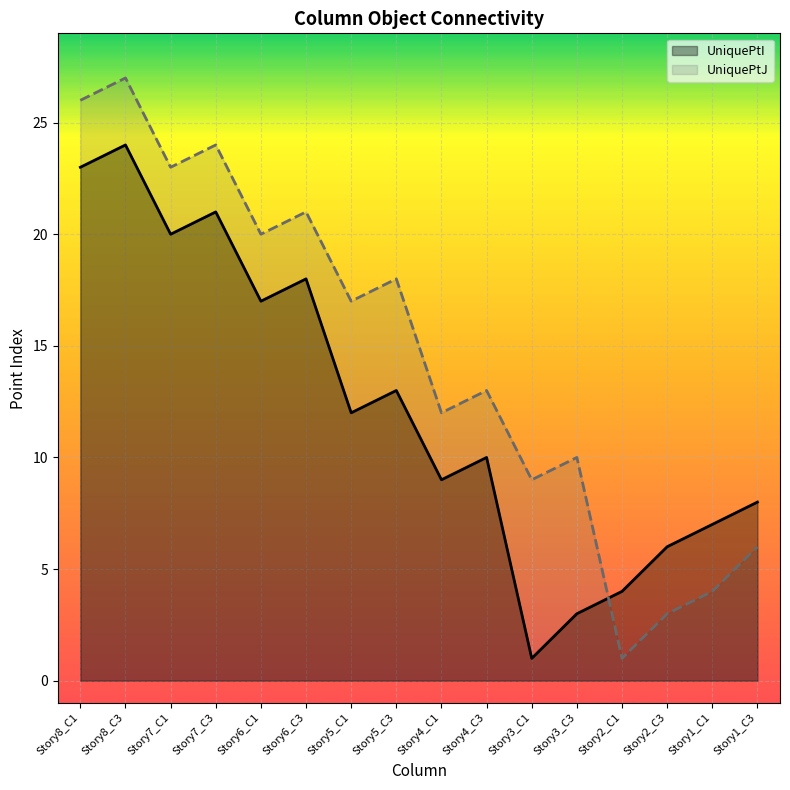

Between Story2_C3 and Story5_C1, which is larger?

Story5_C1